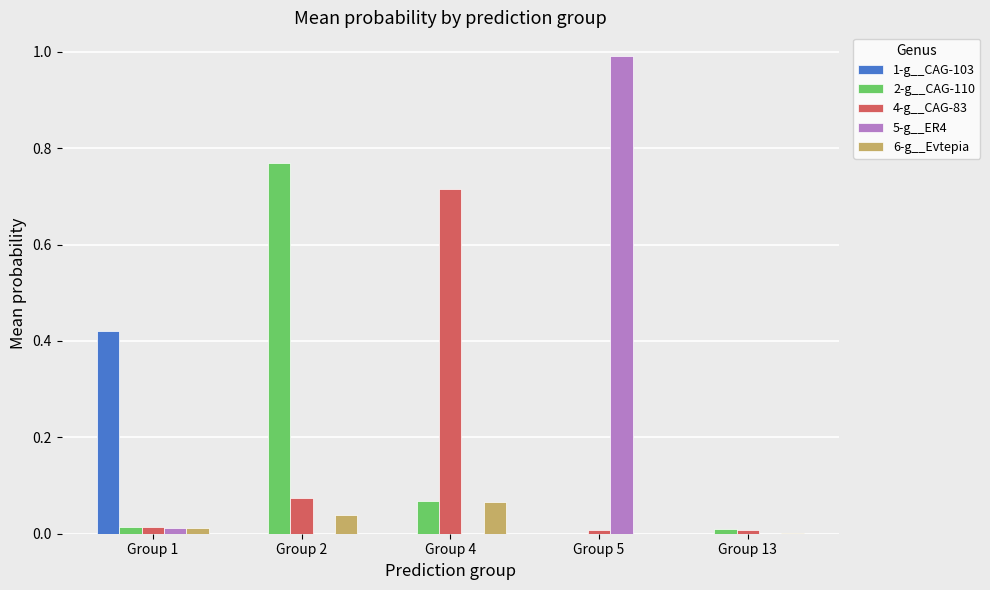

At which category is the sum across all series the highest?

Group 5